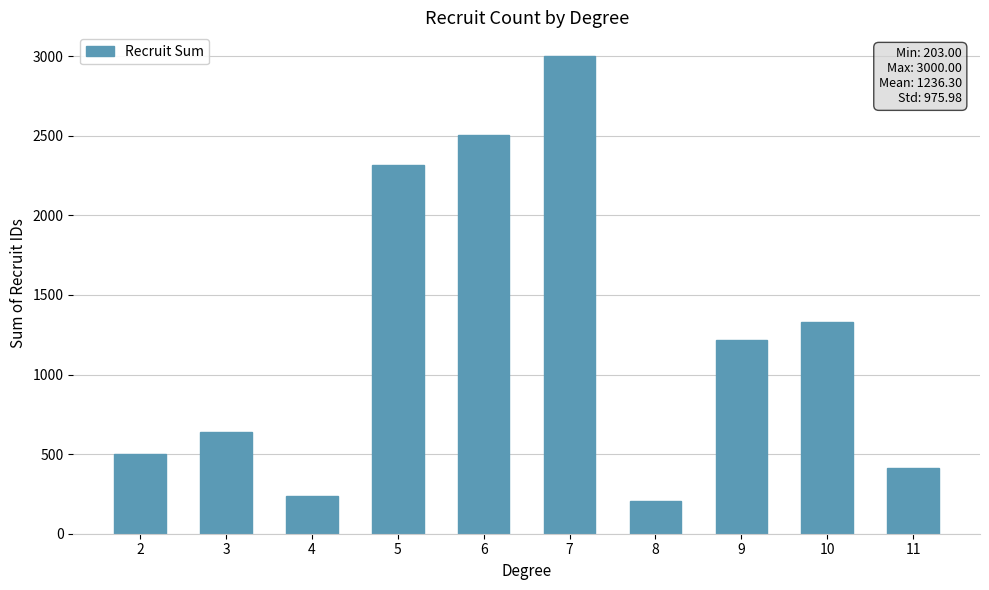

Rank the categories by value from lowest to highest.

8, 4, 11, 2, 3, 9, 10, 5, 6, 7